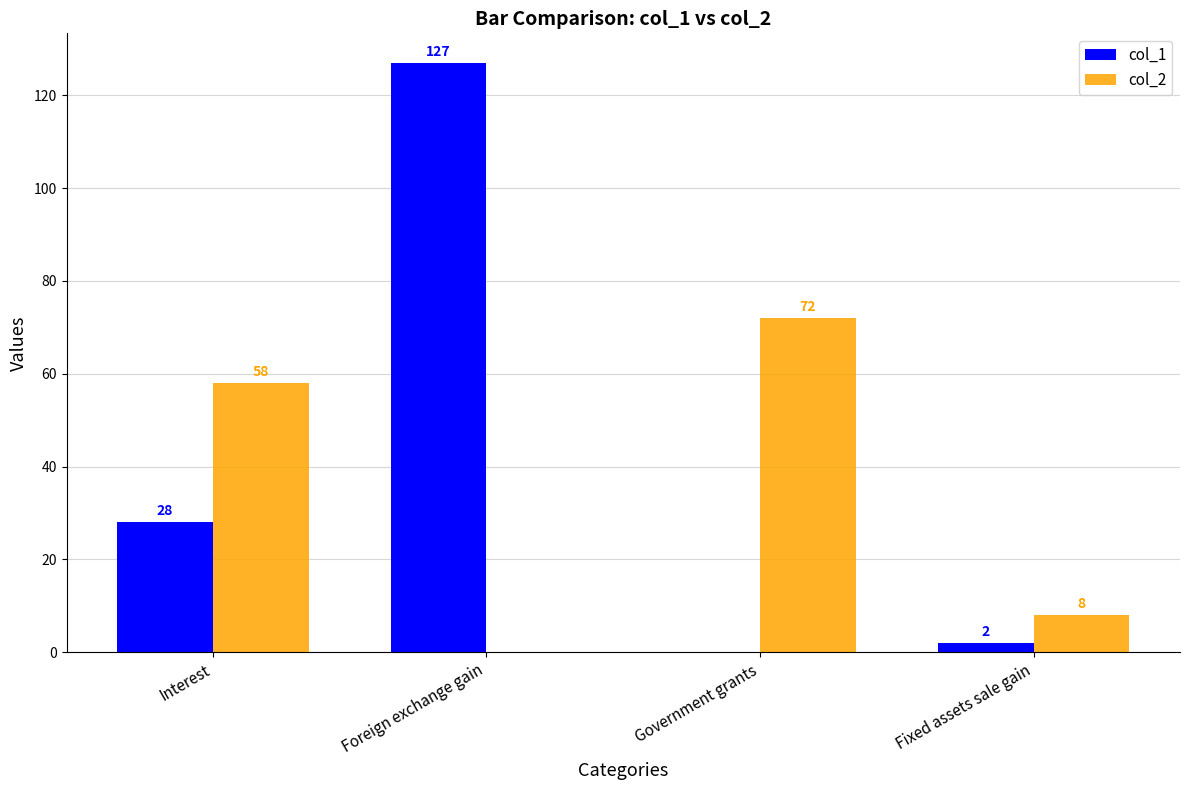

Reading left to right, what are all the values shown in this chart?

col_1: 28	127	0	2
col_2: 58	0	72	8